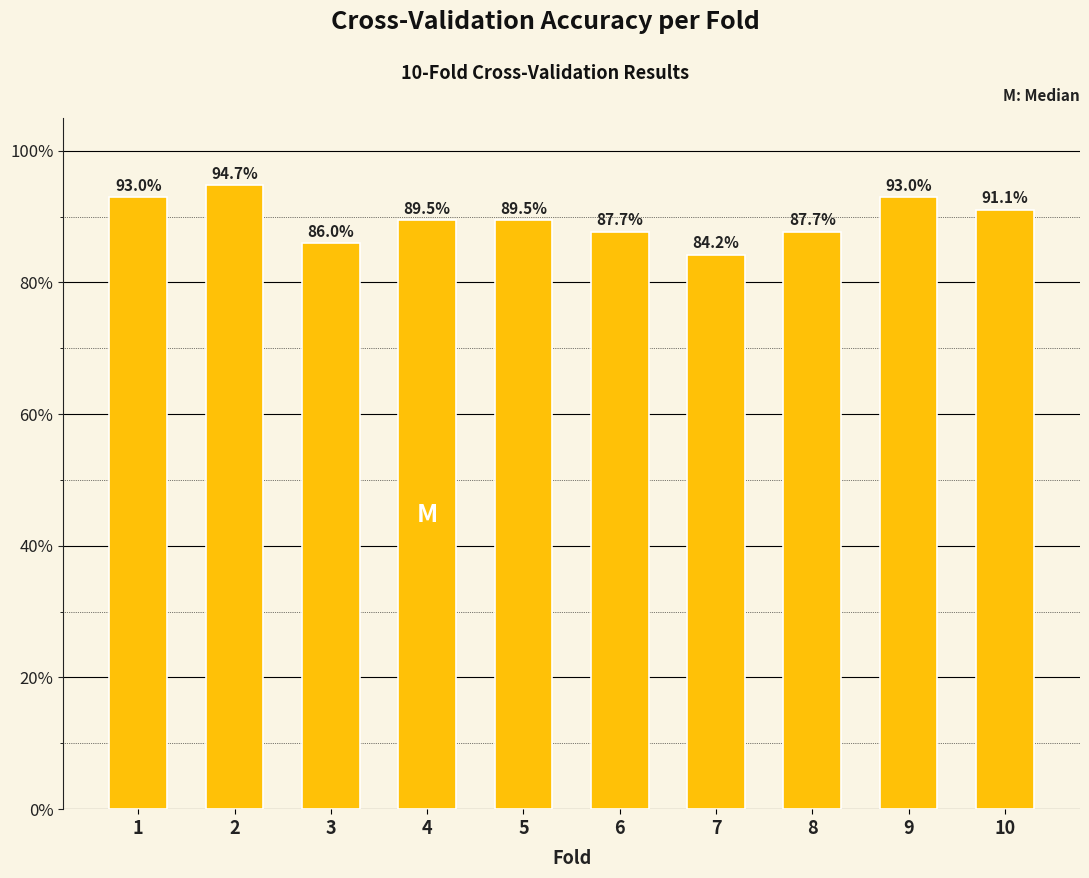

What is the average value?

0.9